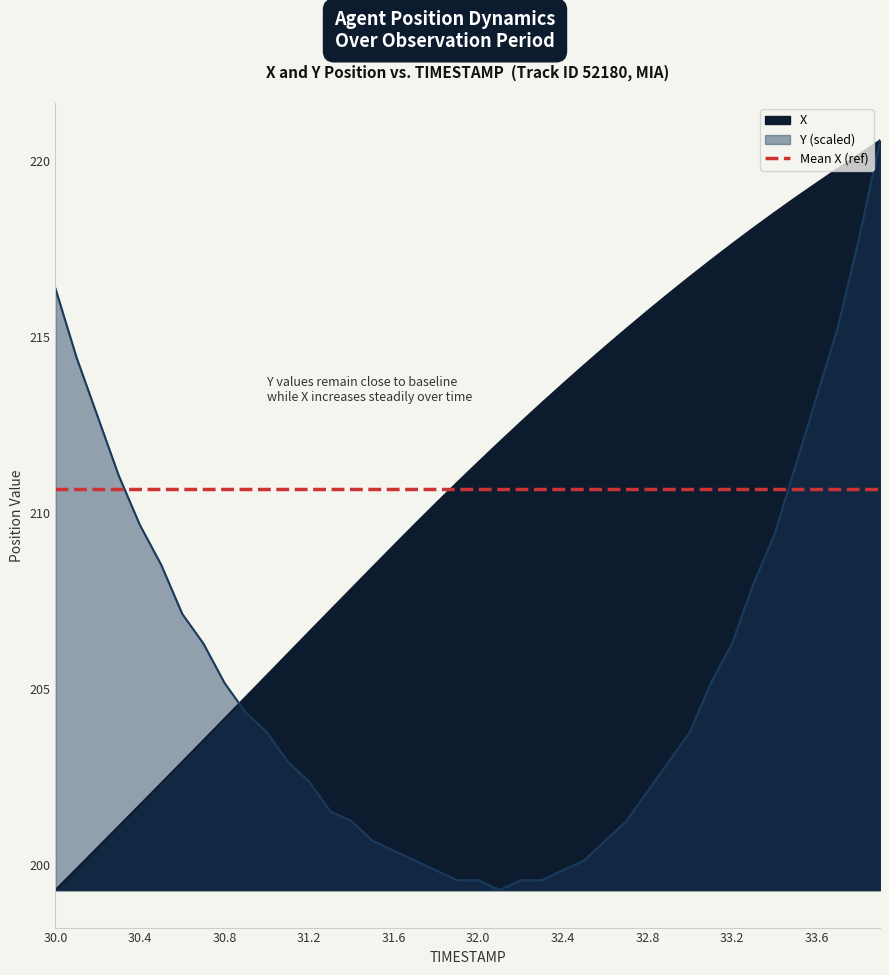

At which label does Y first exceed 203?

30.0